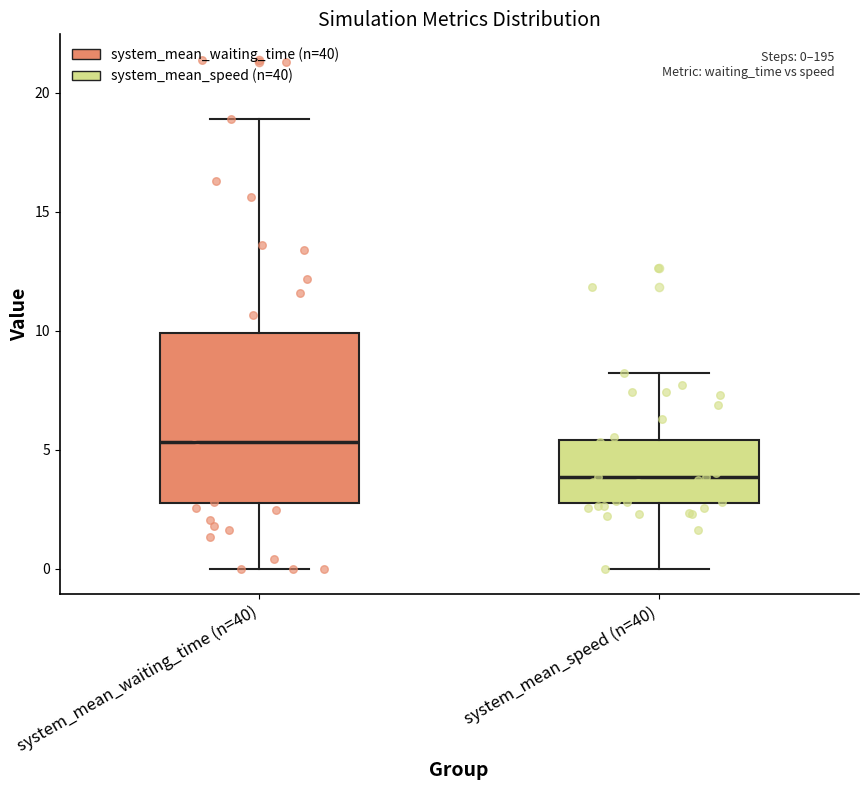

Which box's median line is the highest?

system_mean_waiting_time (n=40)